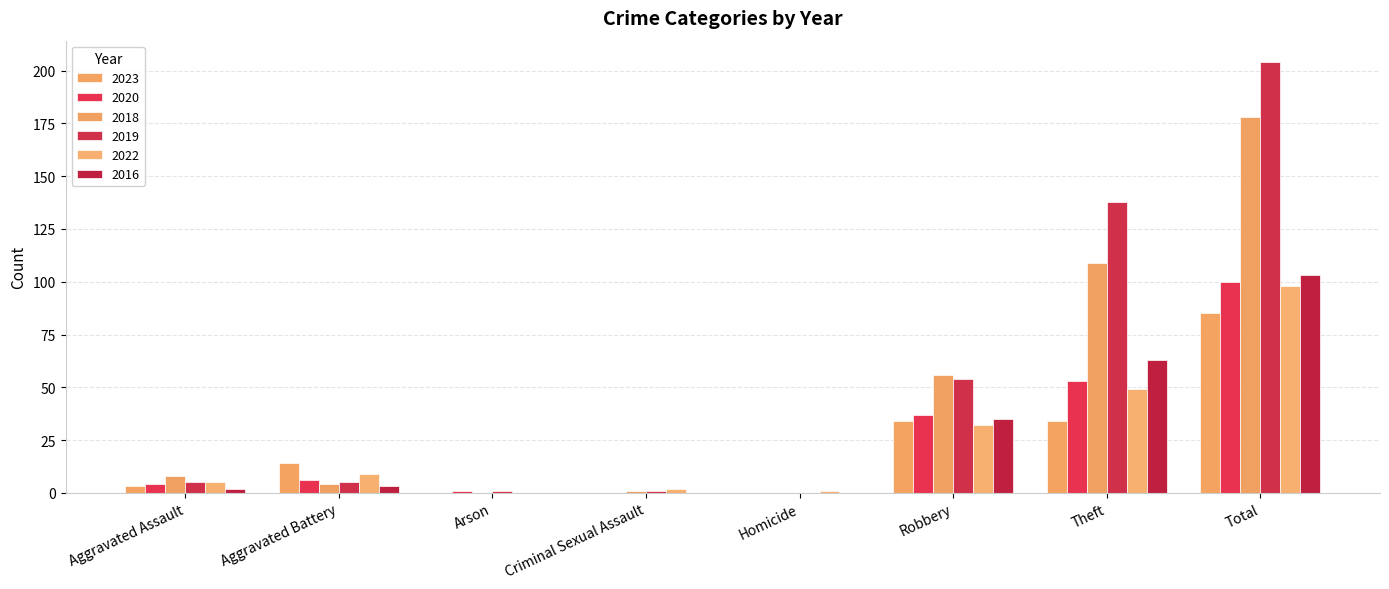

Which series has the widest spread of values?

2019